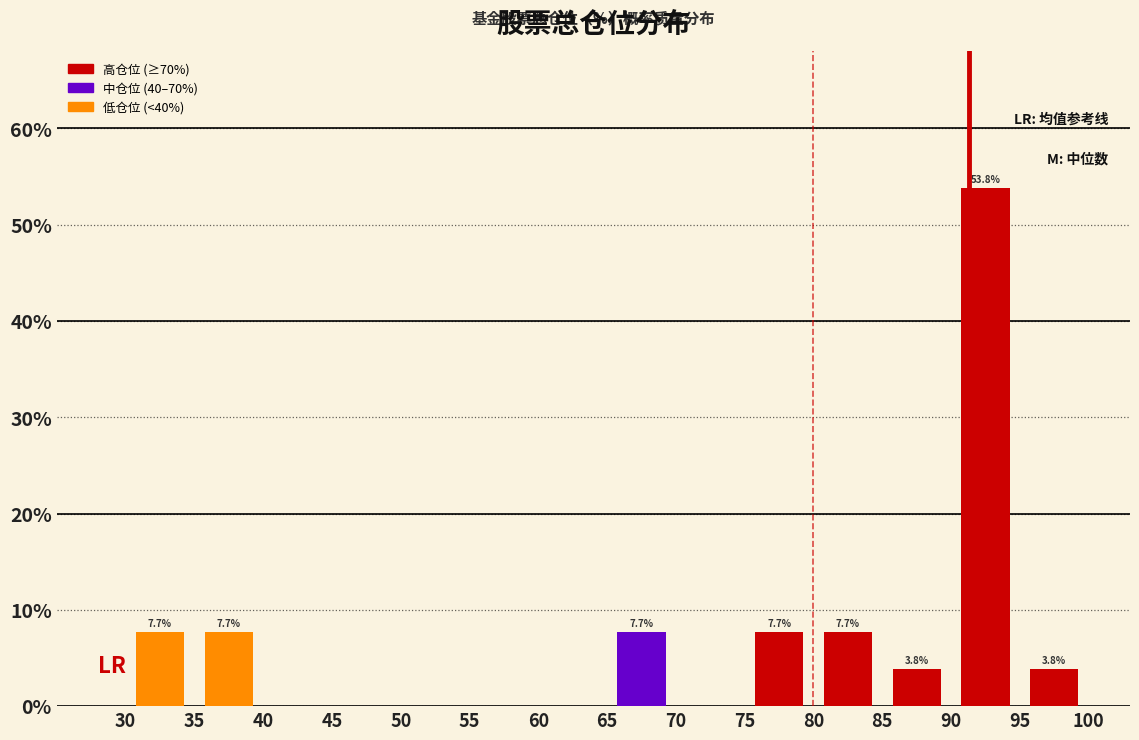

Which range on the x-axis has the tallest bar?

90 to 95